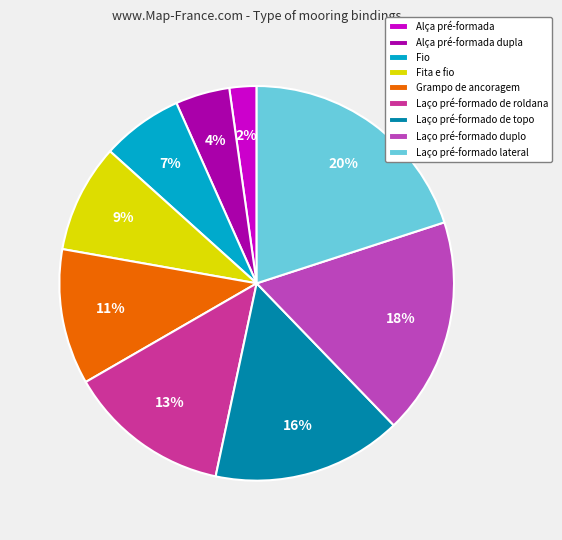

The Laço pré-formado lateral slice represents 34% of the pie. True or false?

False